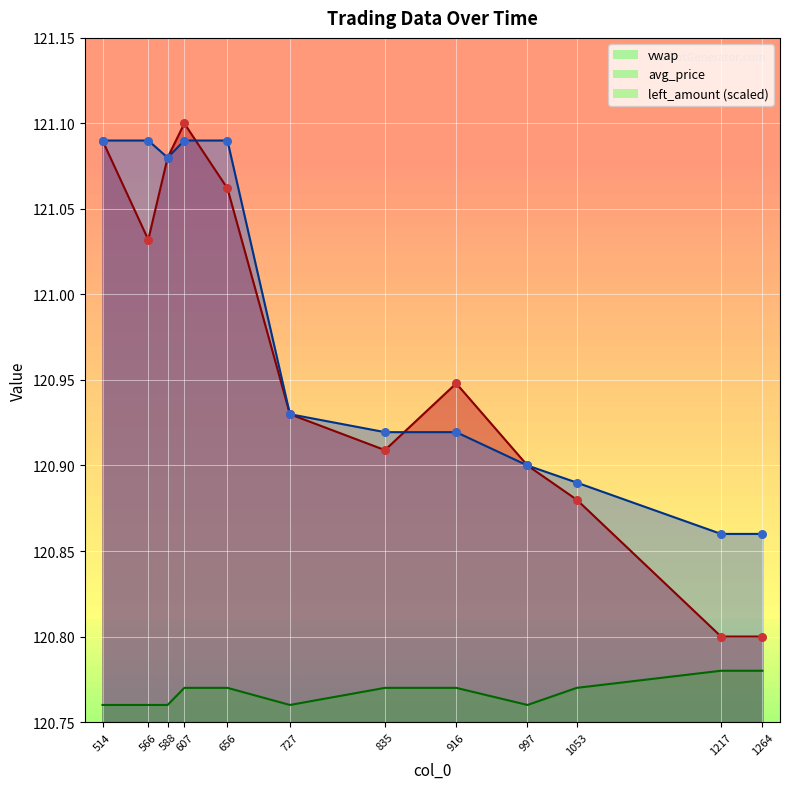

At which category is the sum across all series the highest?

607